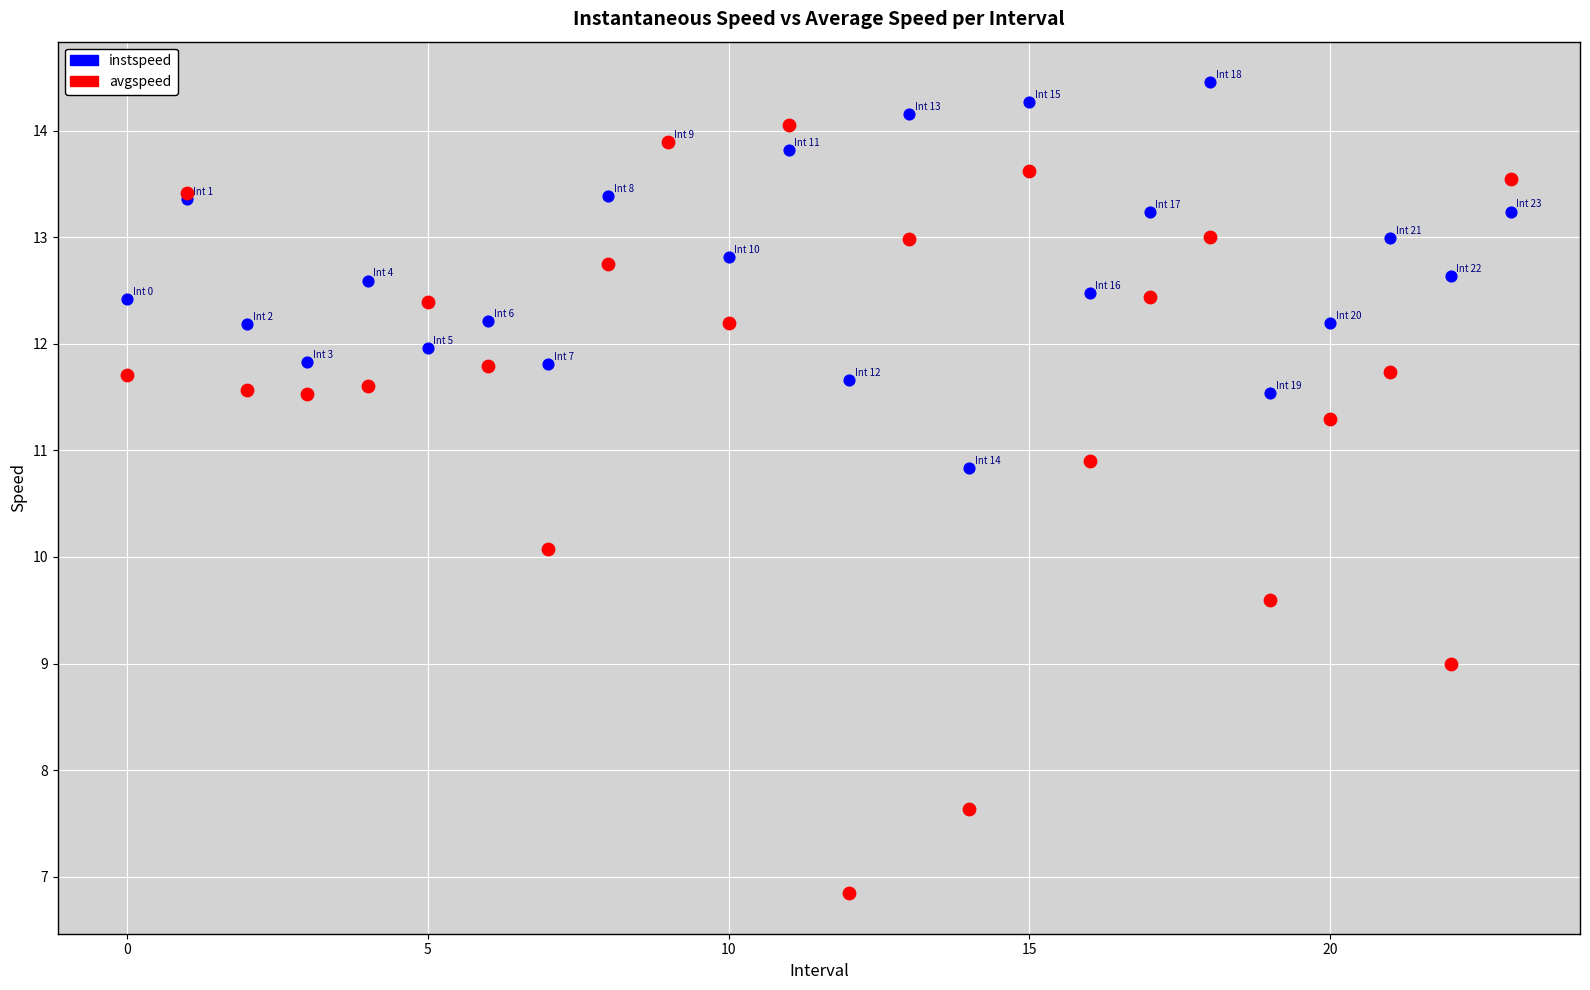

Which series reaches the minimum Y coordinate?

avgspeed